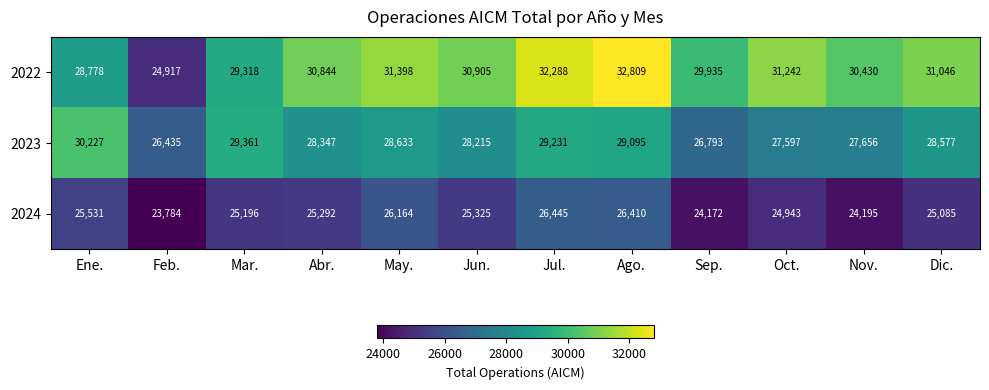

List the series in order of their overall mean, highest first.

2022, 2023, 2024